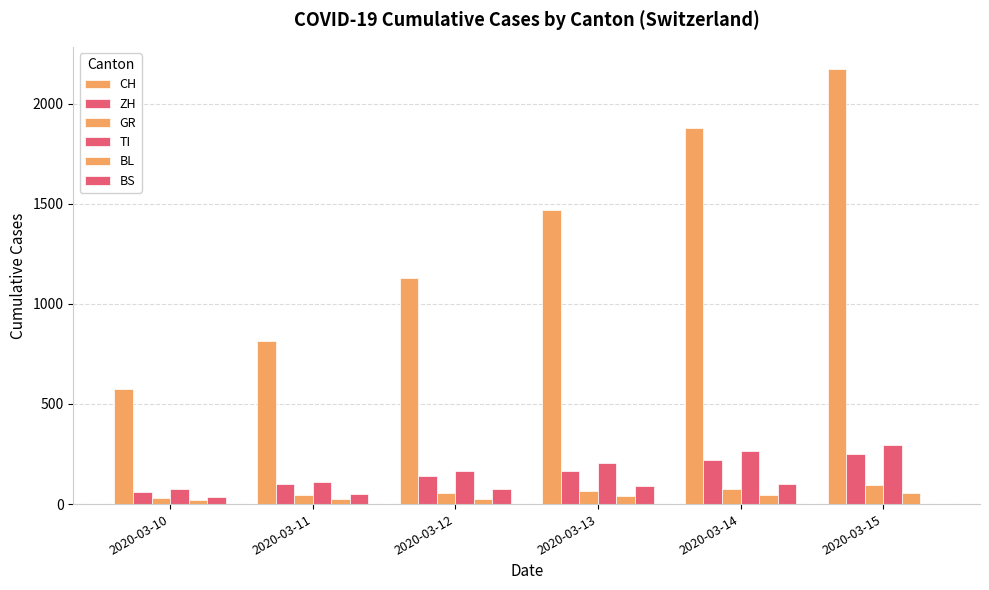

Rank the categories by GR value from lowest to highest.

2020-03-10, 2020-03-11, 2020-03-12, 2020-03-13, 2020-03-14, 2020-03-15